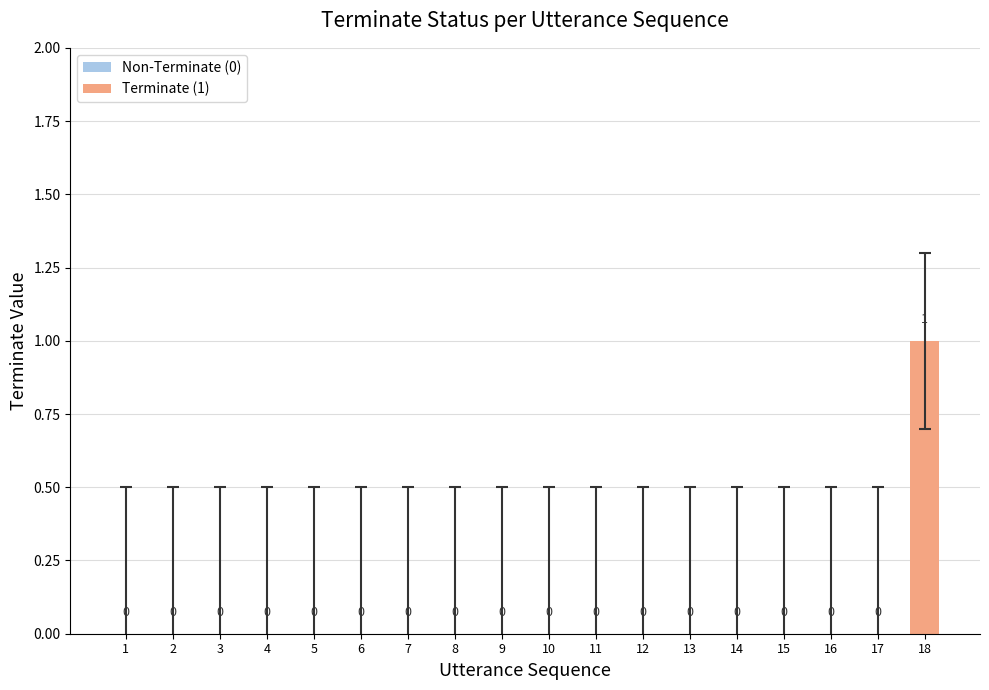

What is the change in value from 2 to 18?

+1